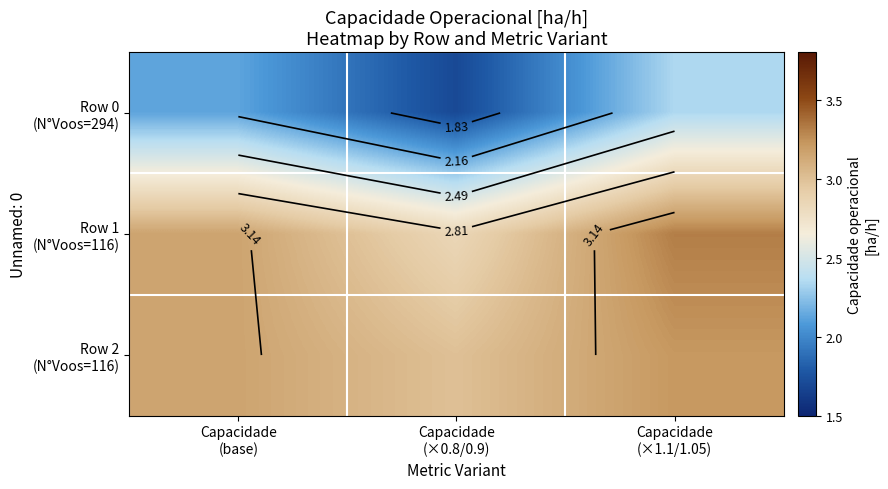

Rank the series by their maximum value, from lowest to highest.

Row 0 (N°Voos=294), Row 2 (N°Voos=116), Row 1 (N°Voos=116)